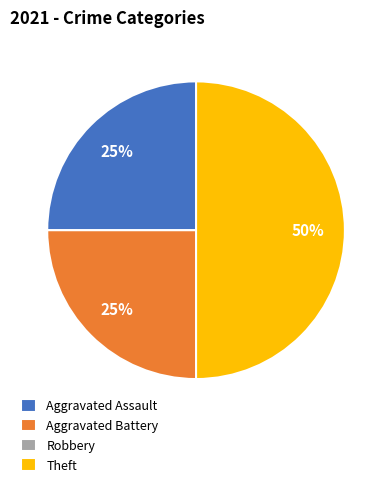

Between Theft and Aggravated Assault, which is larger?

Theft